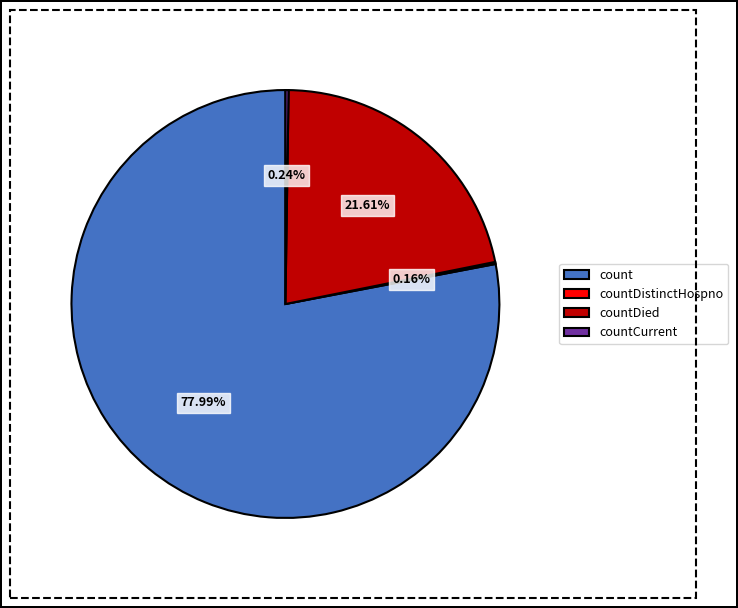

What is the largest slice in the pie chart?

count